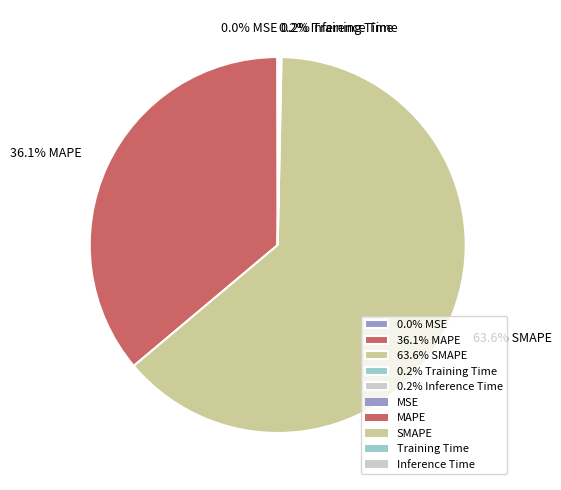

Is 63.6% SMAPE the majority of the pie?

Yes